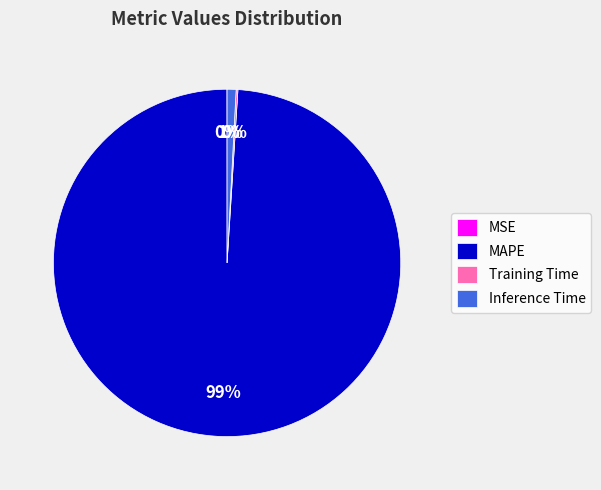

Which slice is the largest?

MAPE